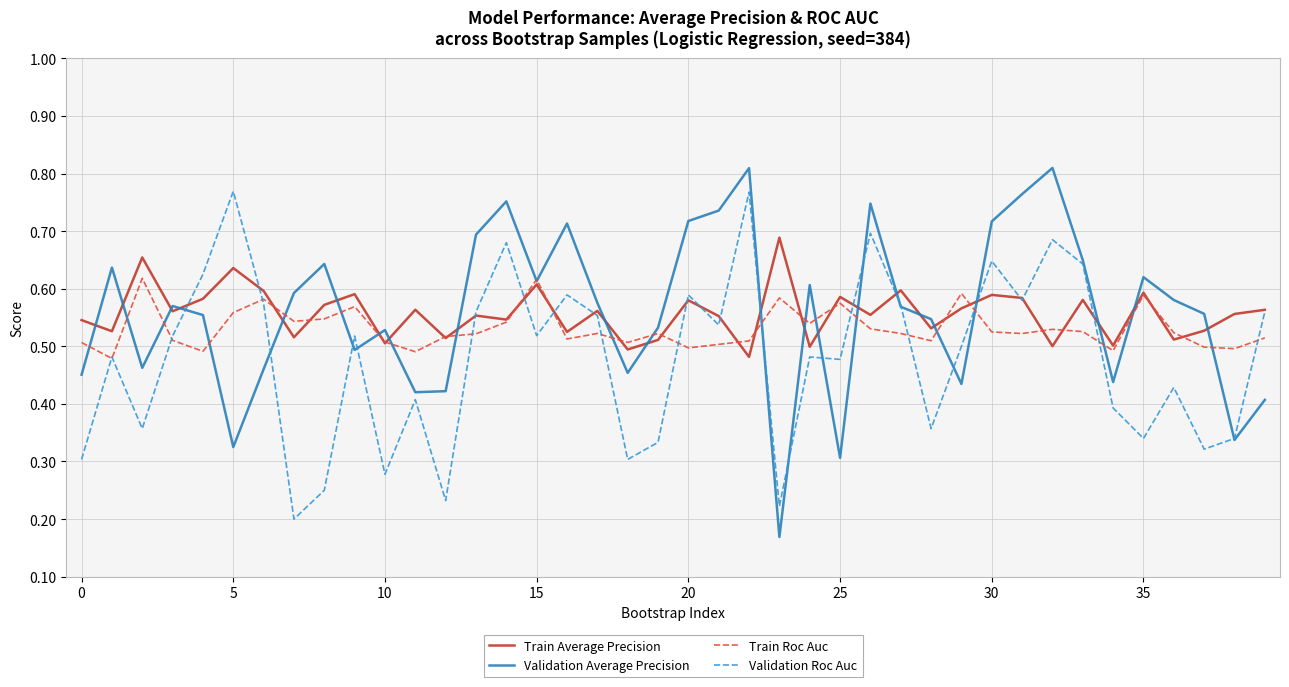

List the series in order of their peak value, highest first.

Validation Average Precision, Validation Roc Auc, Train Average Precision, Train Roc Auc